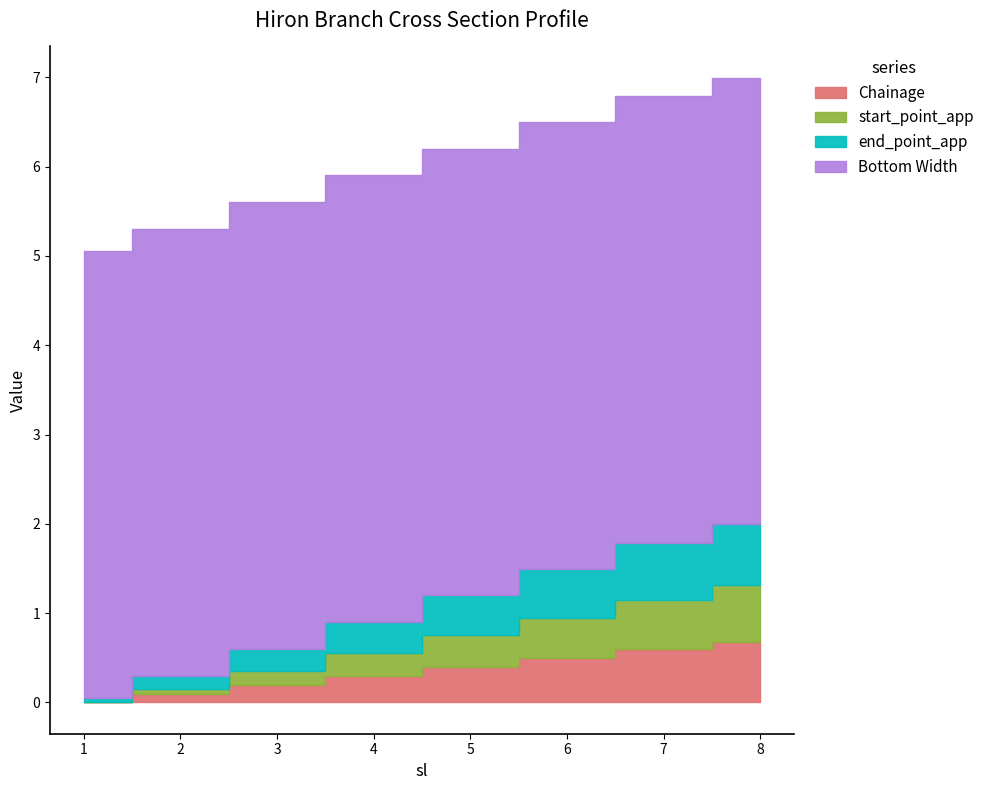

What are all the series names shown in the legend?

Chainage, start_point_app, end_point_app, Bottom Width